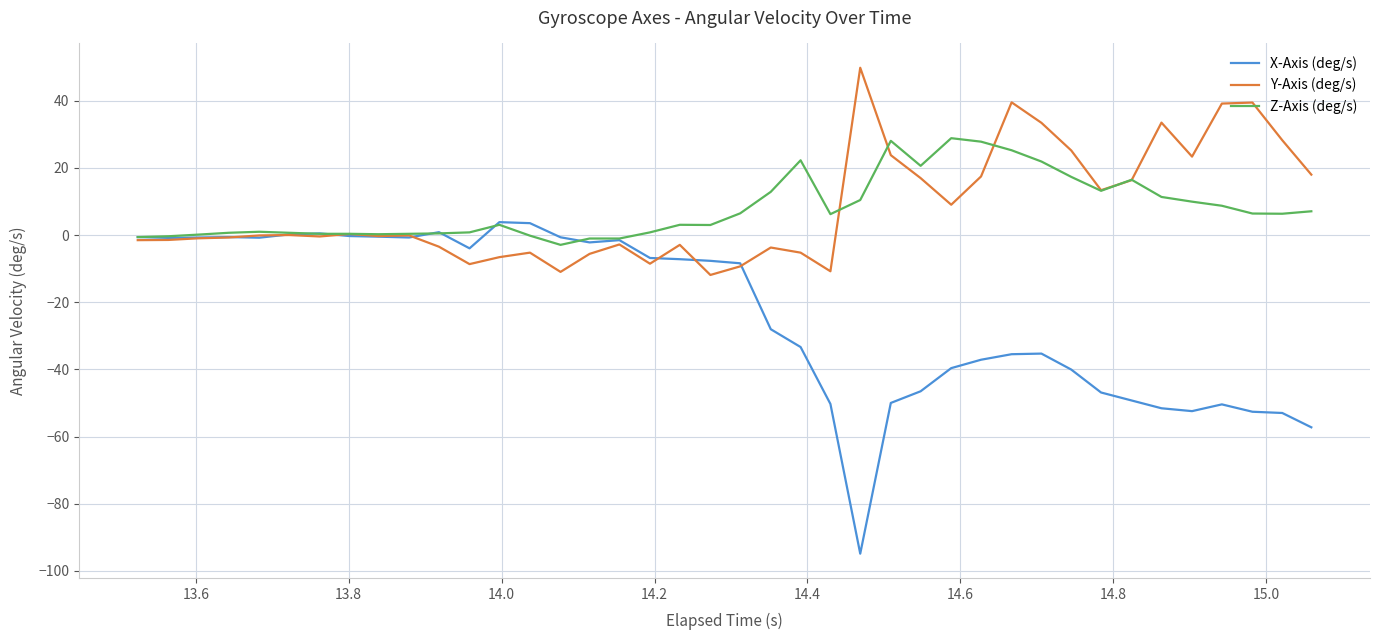

List the series in order of their peak value, lowest first.

X-Axis (deg/s), Z-Axis (deg/s), Y-Axis (deg/s)